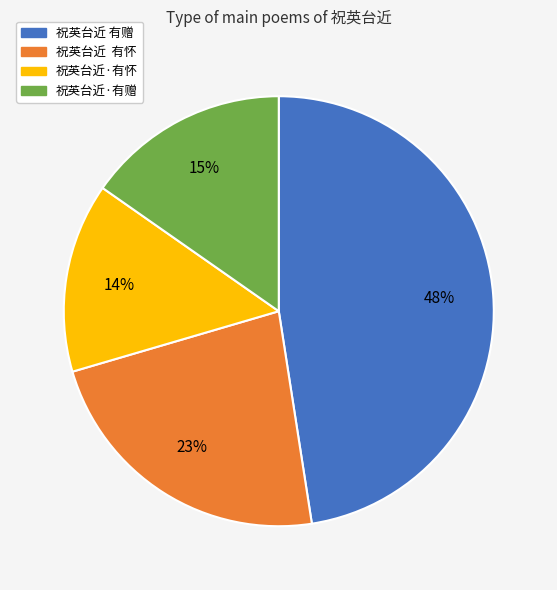

How many slices are in this pie chart?

4